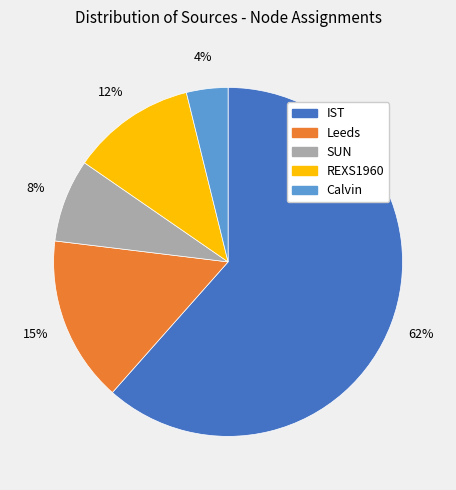

Rank the categories by value from lowest to highest.

Calvin, SUN, REXS1960, Leeds, IST